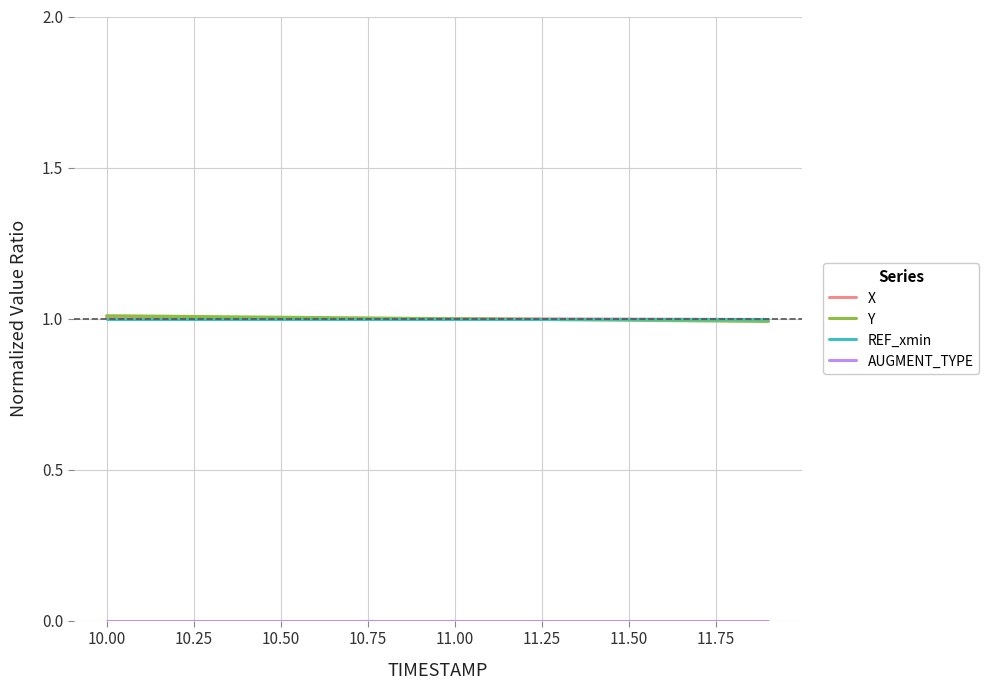

What is the greatest value displayed?

1.0